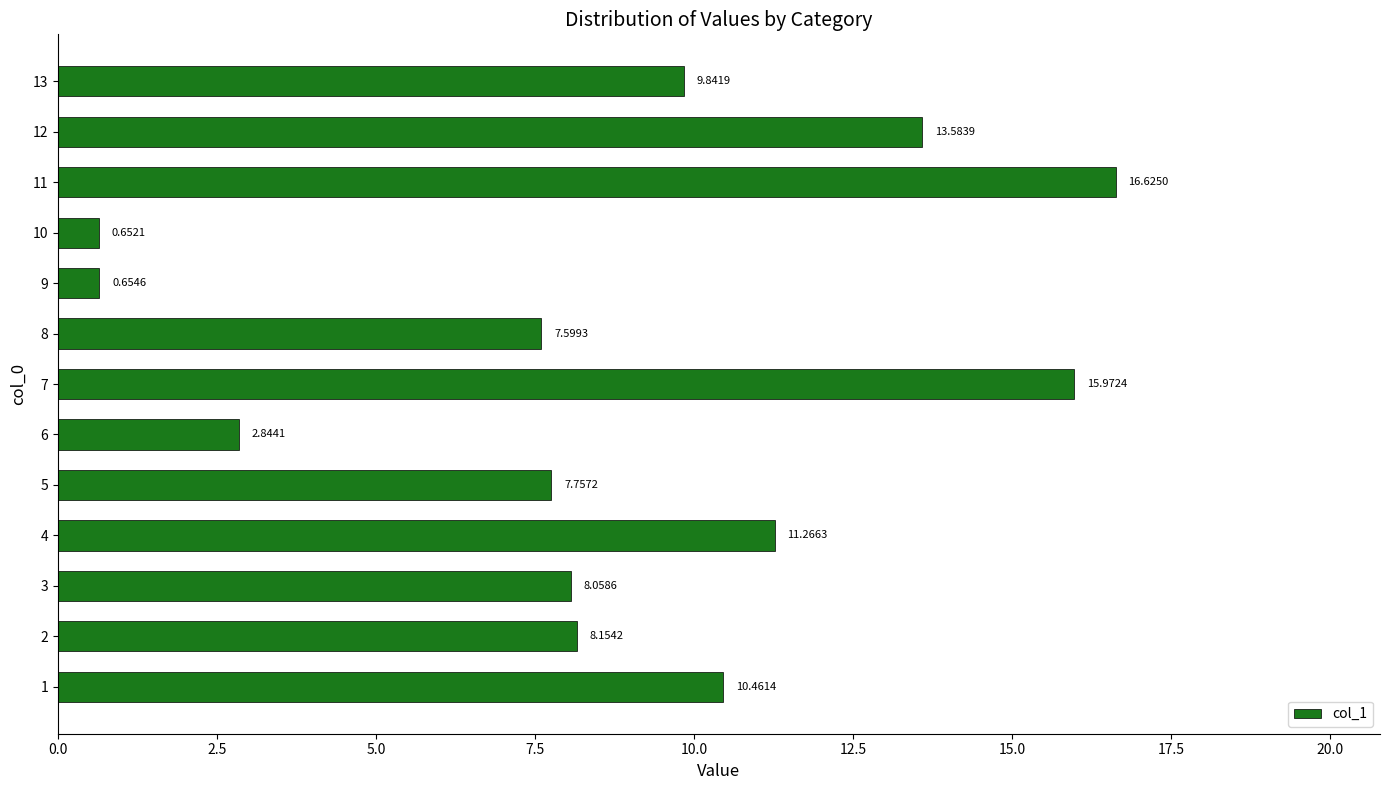

Count the number of values greater than 8.

8